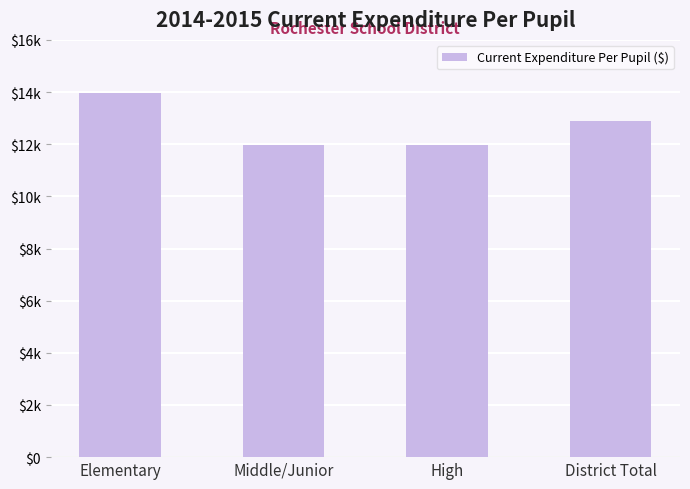

The chart shows a value of 19786 at District Total. True or false?

False